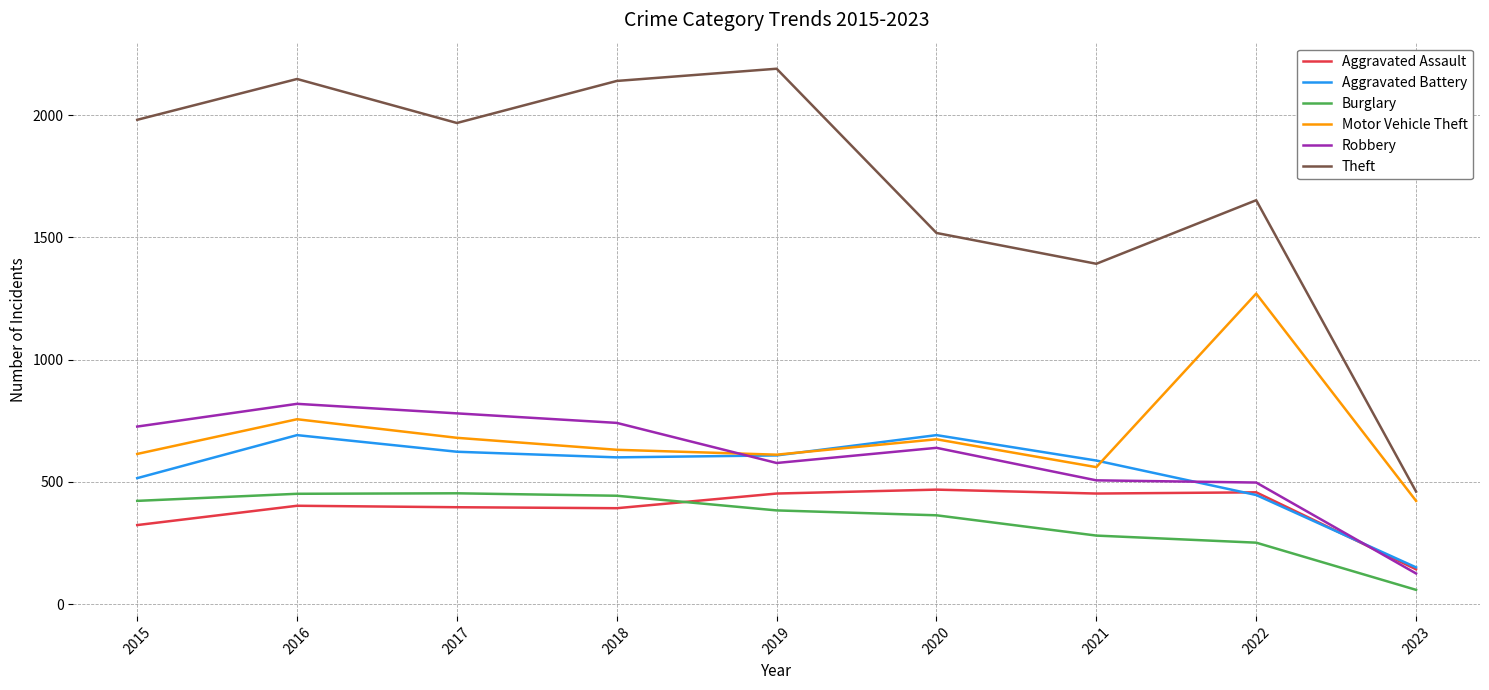

The value of Aggravated Battery at 2018 is 853. True or false?

False